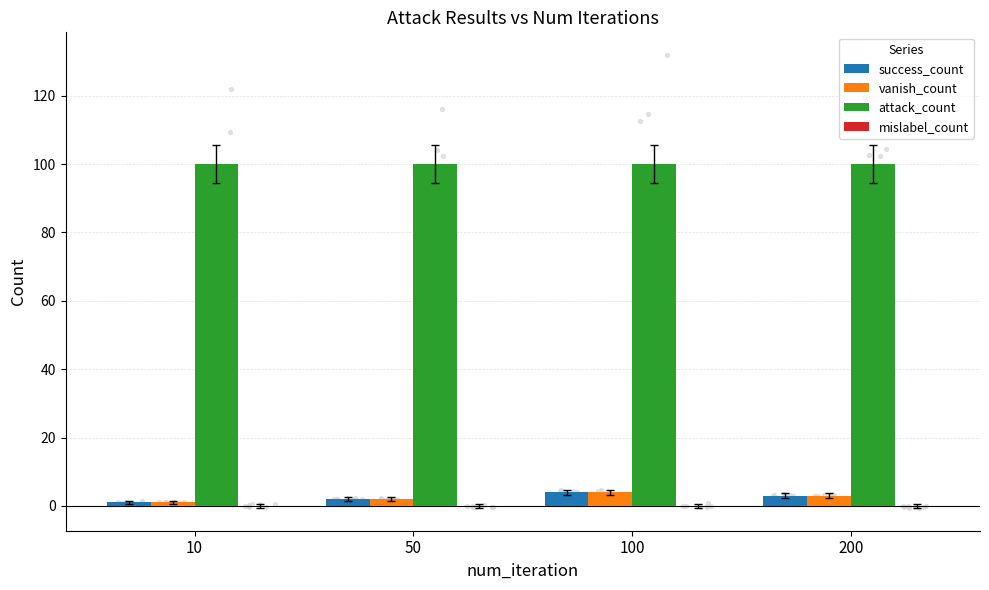

Is the value of mislabel_count at 100 greater than the value of attack_count at 200?

No